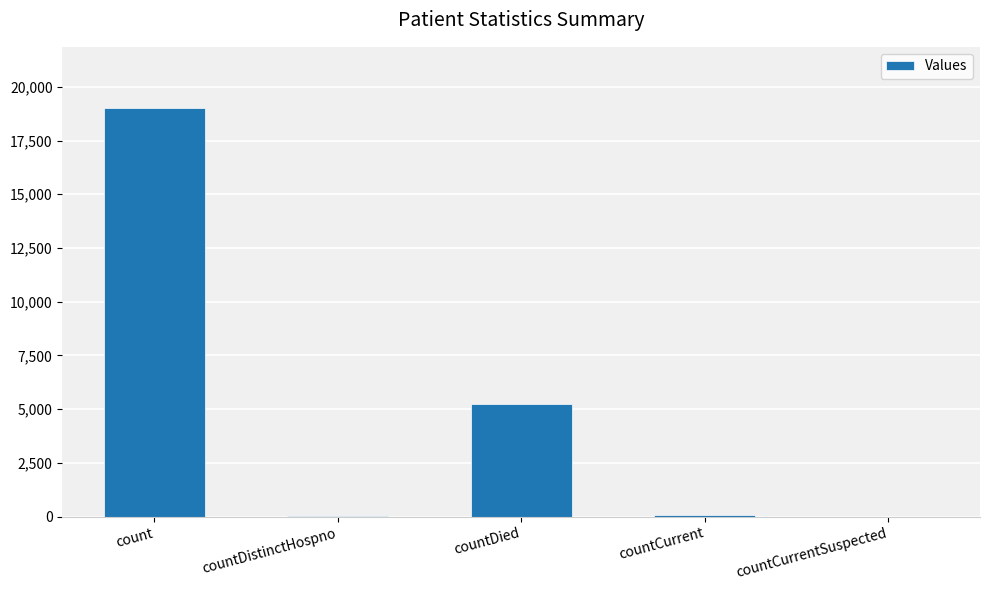

What is the sum of all values?

24346